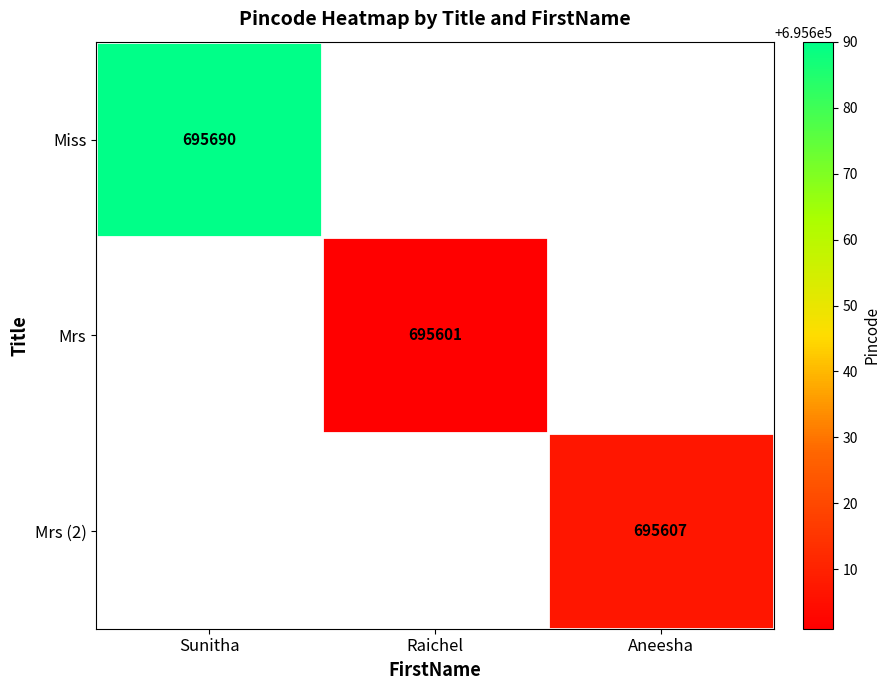

Count the number of categories in the chart.

3